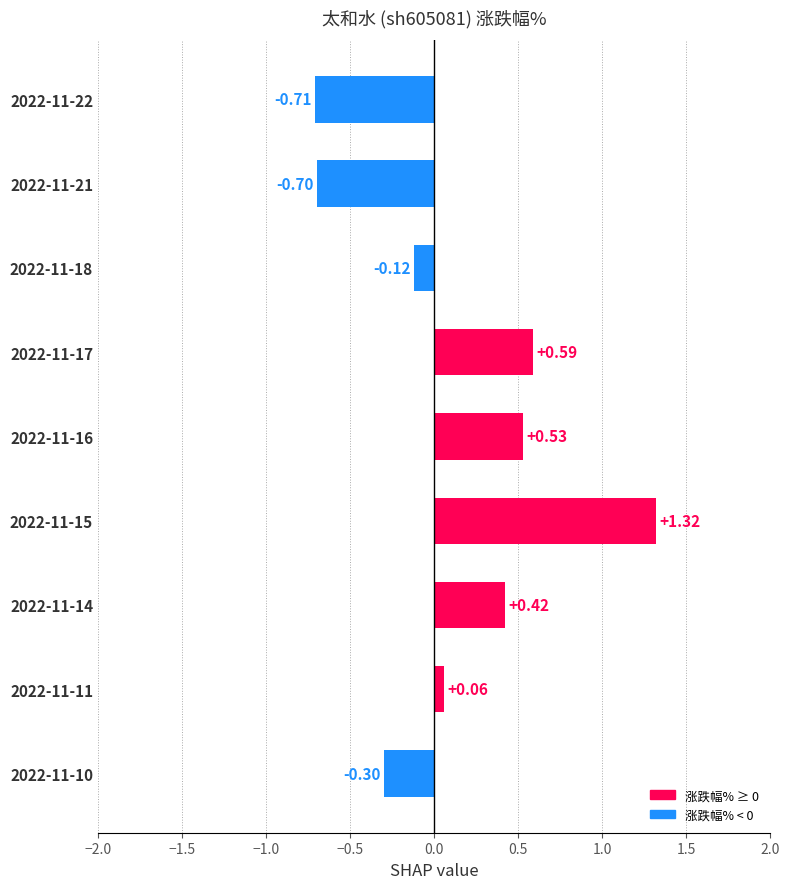

What is the sum of all values?

1.1